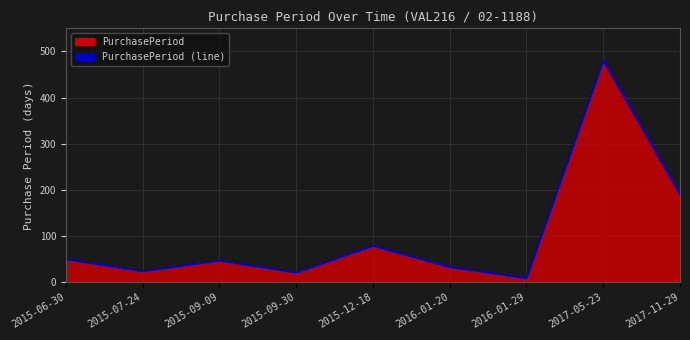

How many series are shown in this chart?

1